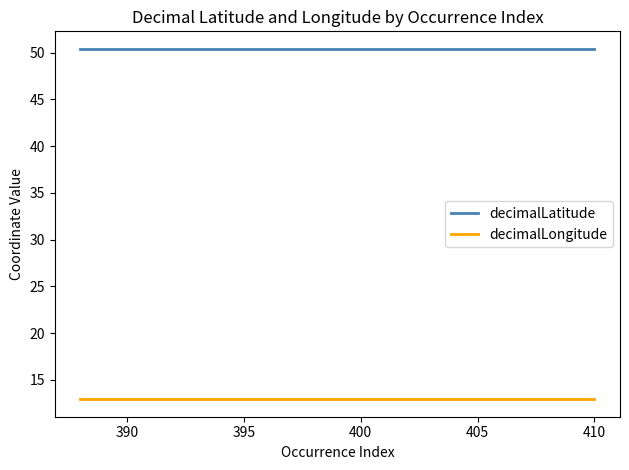

What is the smallest value displayed?

12.9